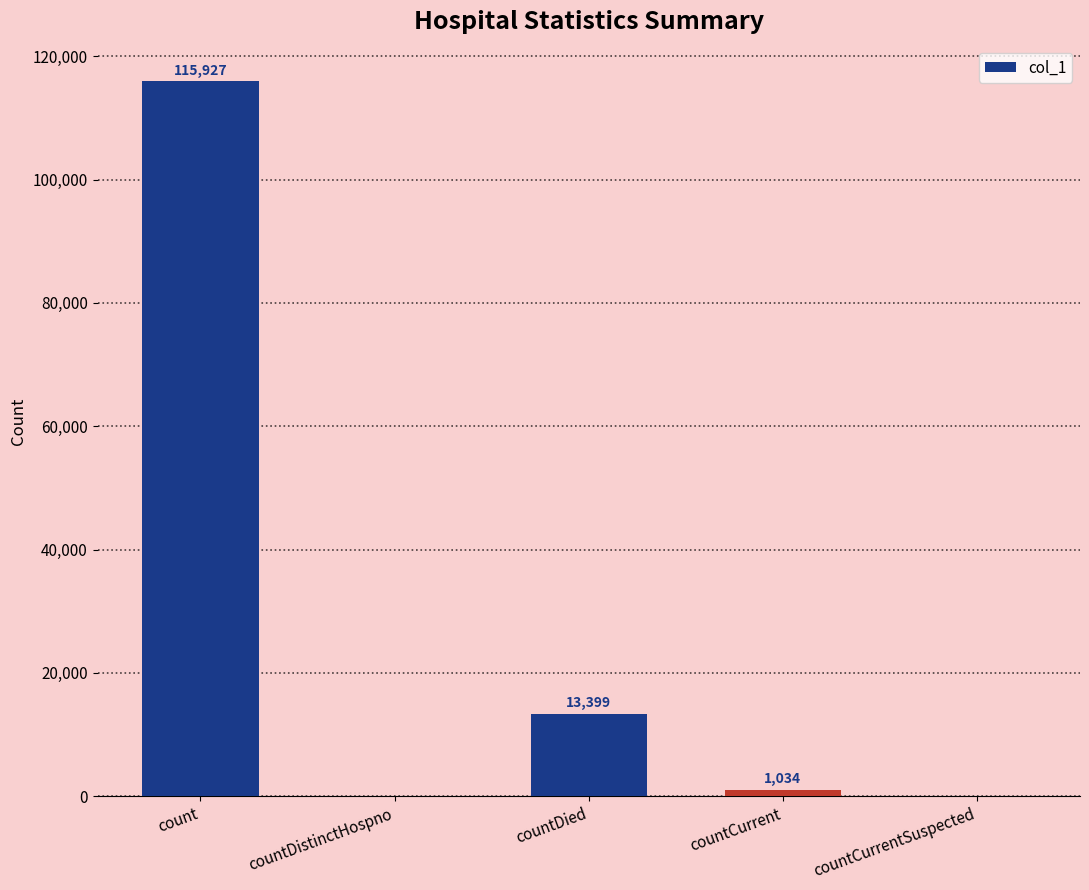

True or false: the data shows 13399 at countDied.

True